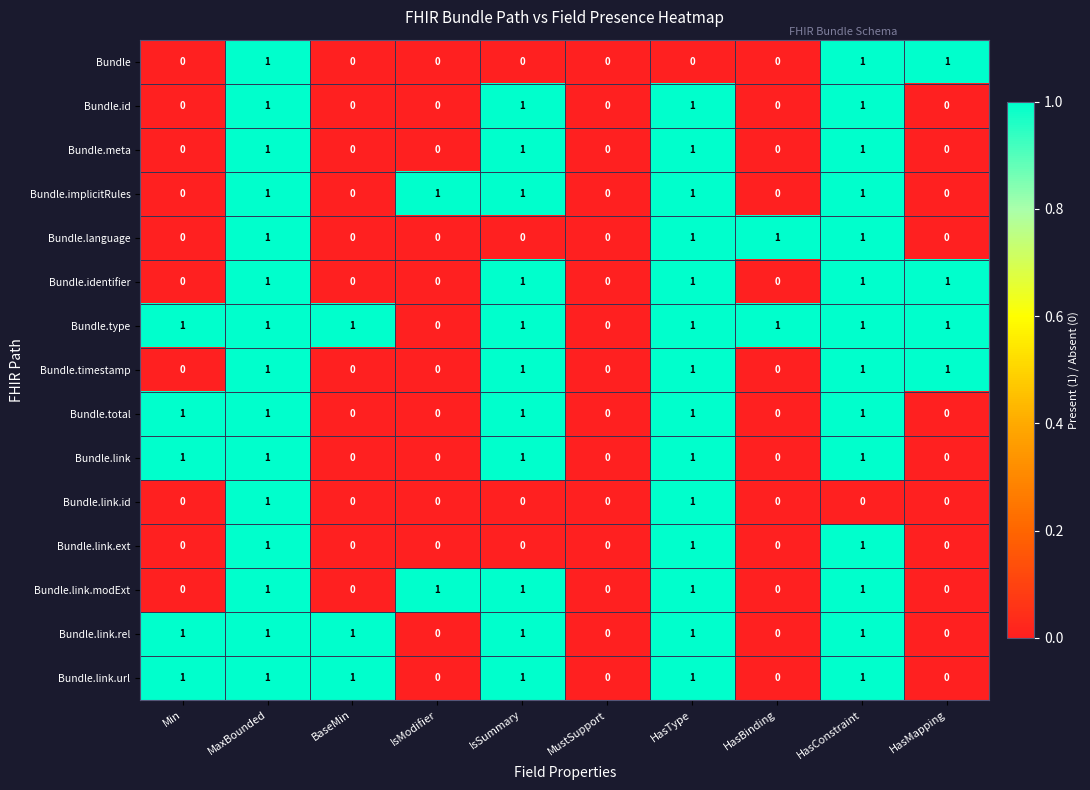

The value of Bundle.link.modExt at Min is 0. True or false?

True